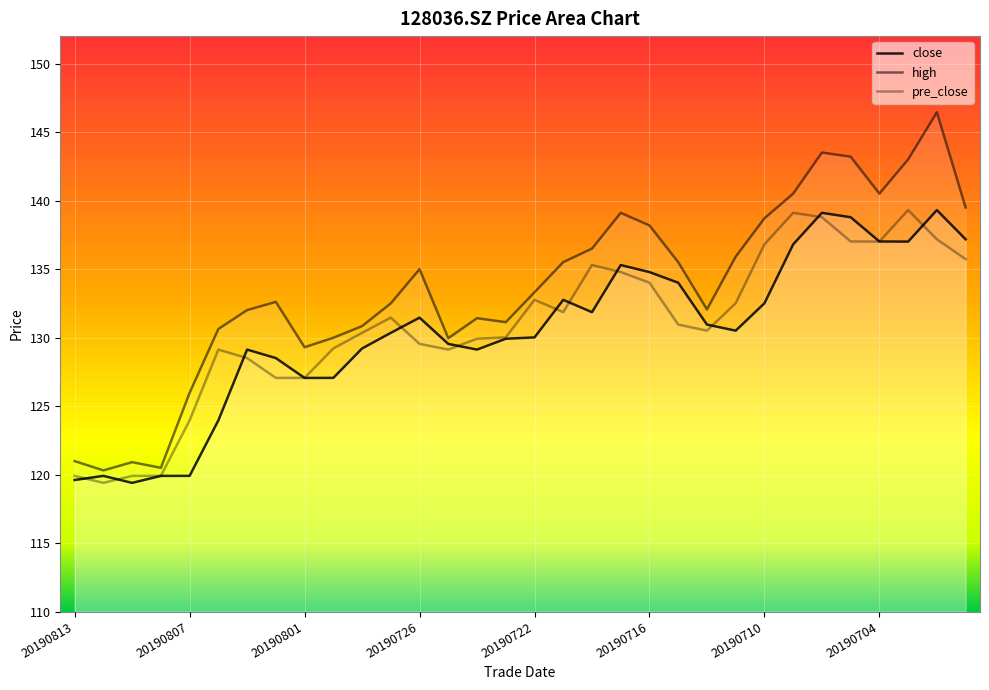

Rank the categories by high value from highest to lowest.

20190702, 20190708, 20190705, 20190703, 20190709, 20190704, 20190701, 20190717, 20190710, 20190716, 20190718, 20190711, 20190719, 20190715, 20190726, 20190722, 20190802, 20190729, 20190712, 20190805, 20190724, 20190723, 20190730, 20190806, 20190731, 20190725, 20190801, 20190807, 20190813, 20190809, 20190808, 20190812